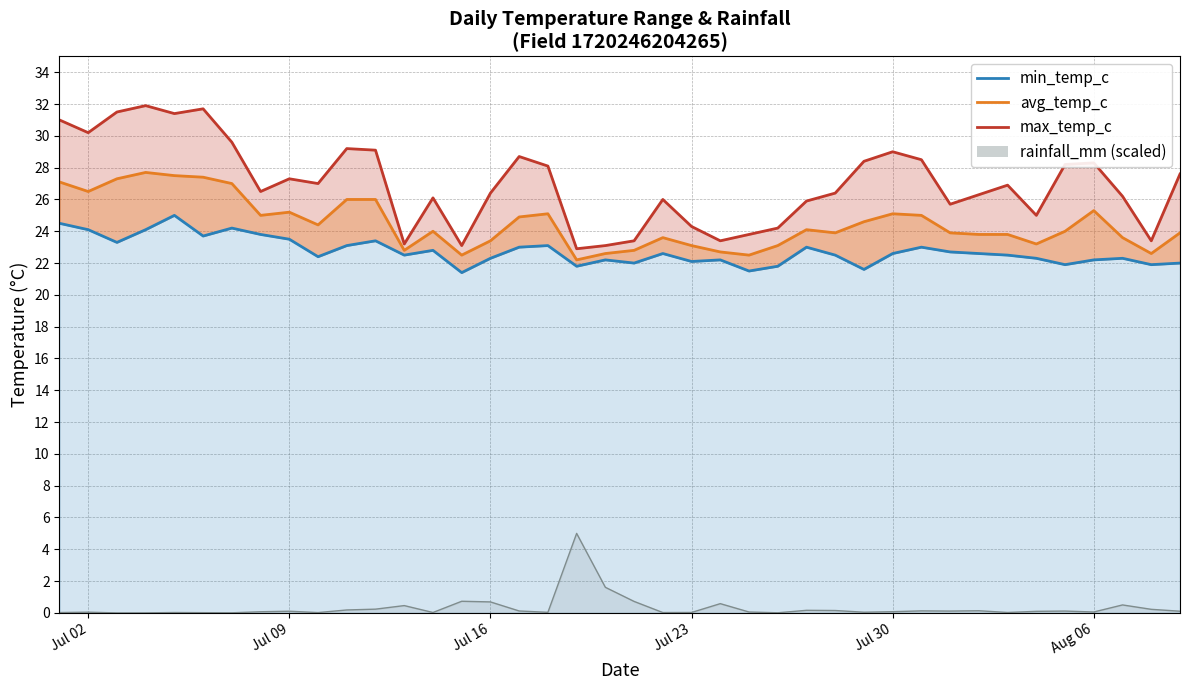

True or false: rainfall_mm line and max_temp_c line cross at least once.

False